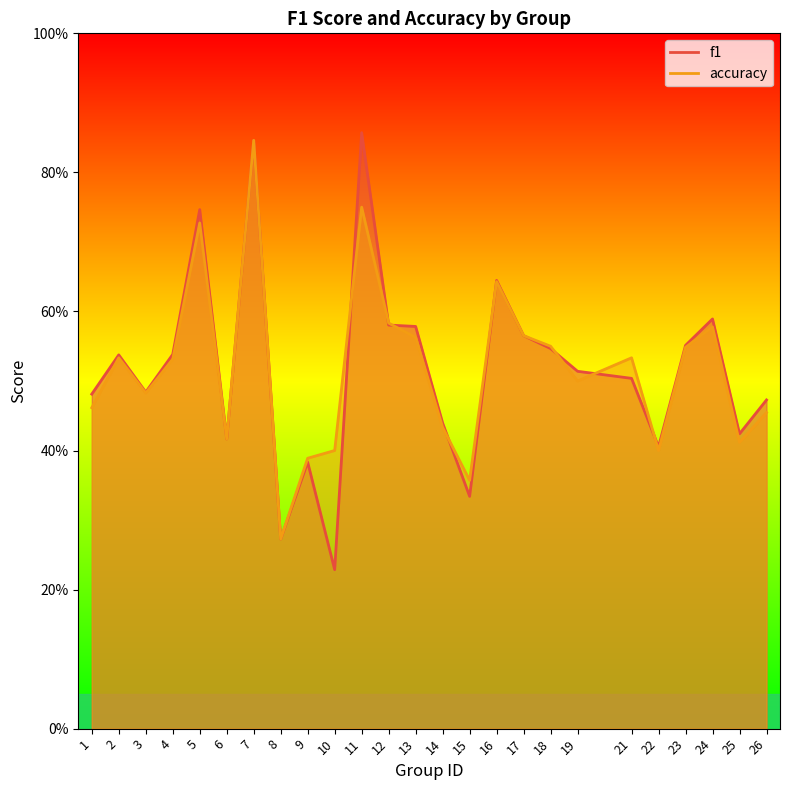

The f1 series shows 1.2 at 7. True or false?

False